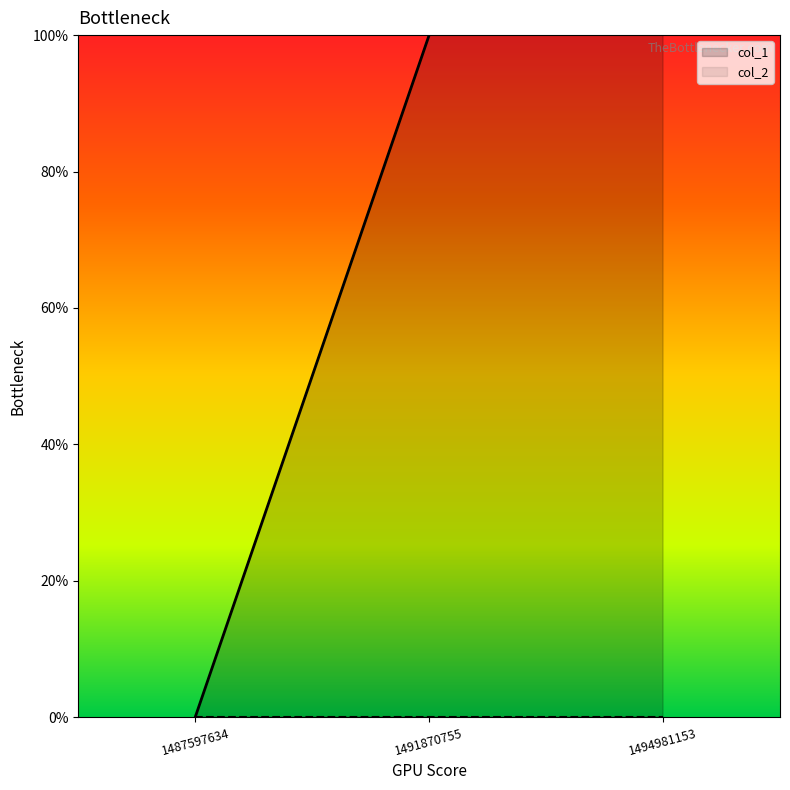

List the labels in order of value, smallest first.

1487597634, 1491870755, 1494981153